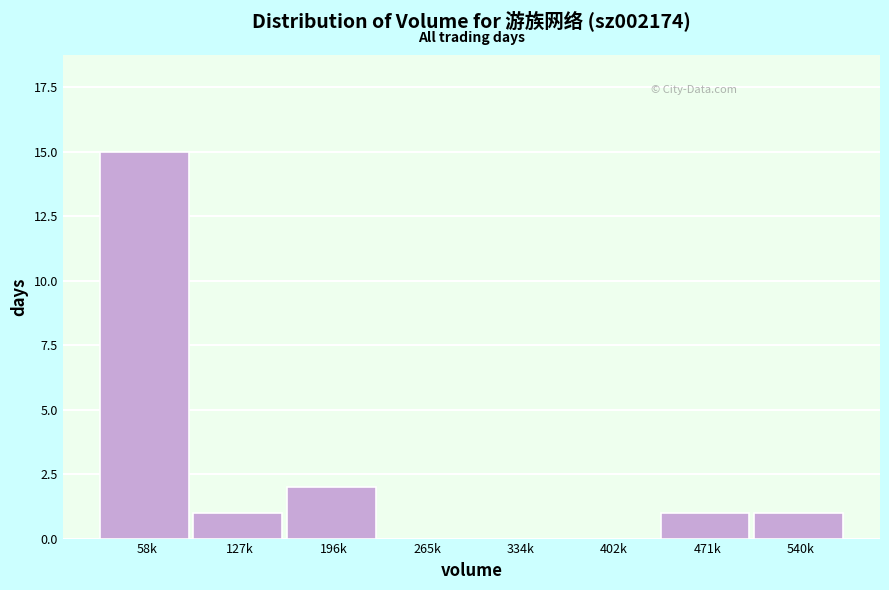

Reading right to left, list all the values displayed in this chart.

540k=1	471k=1	402k=0	334k=0	265k=0	196k=2	127k=1	58k=15